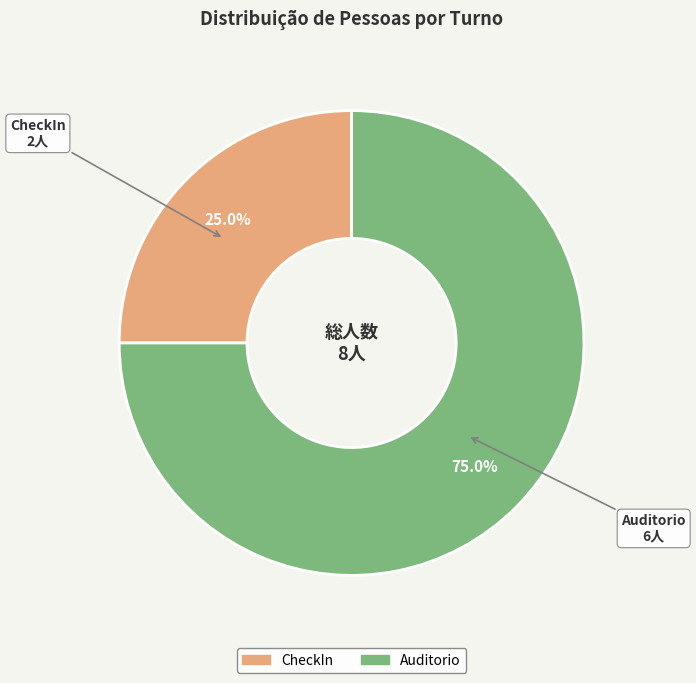

How many segments does this pie chart have?

2